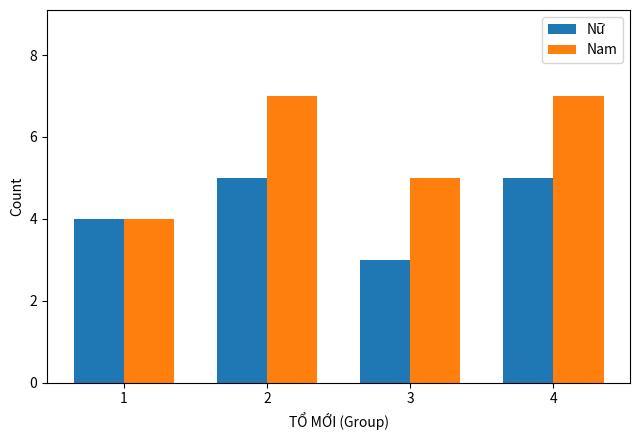

Where is Nam nearest to the value 5?

3